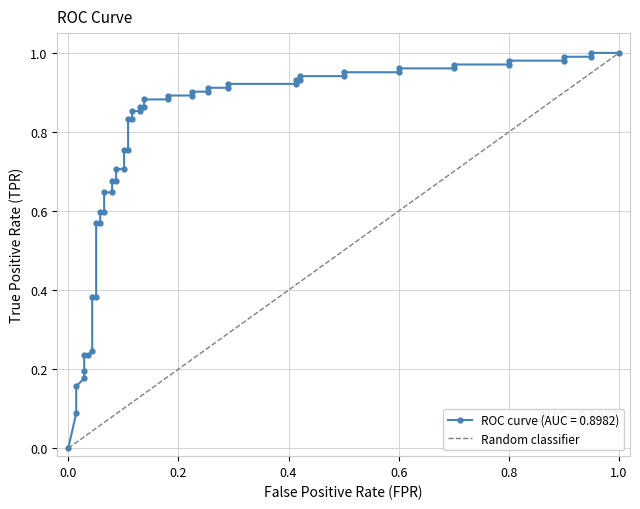

What is the change in value from 0.0 to 1.0?

+1